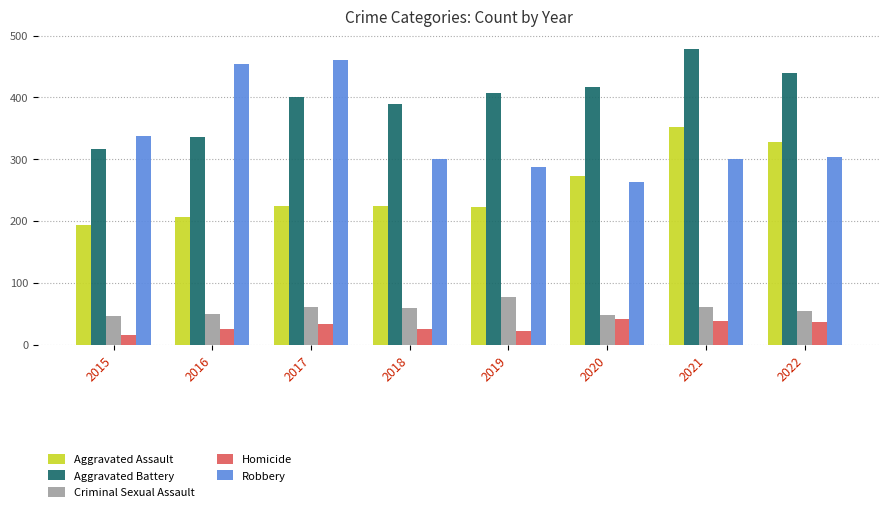

What is the difference between the highest and lowest values at 2020?

375